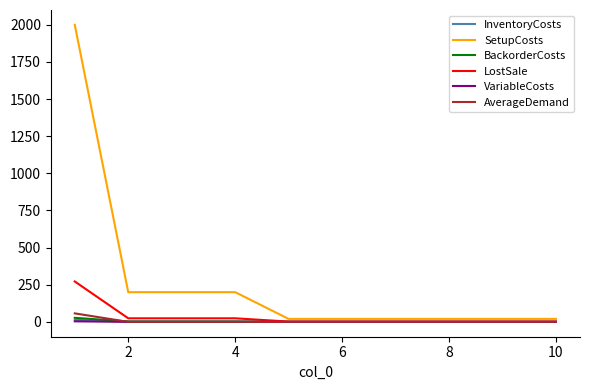

What is the highest value of the SetupCosts series?

2000.0